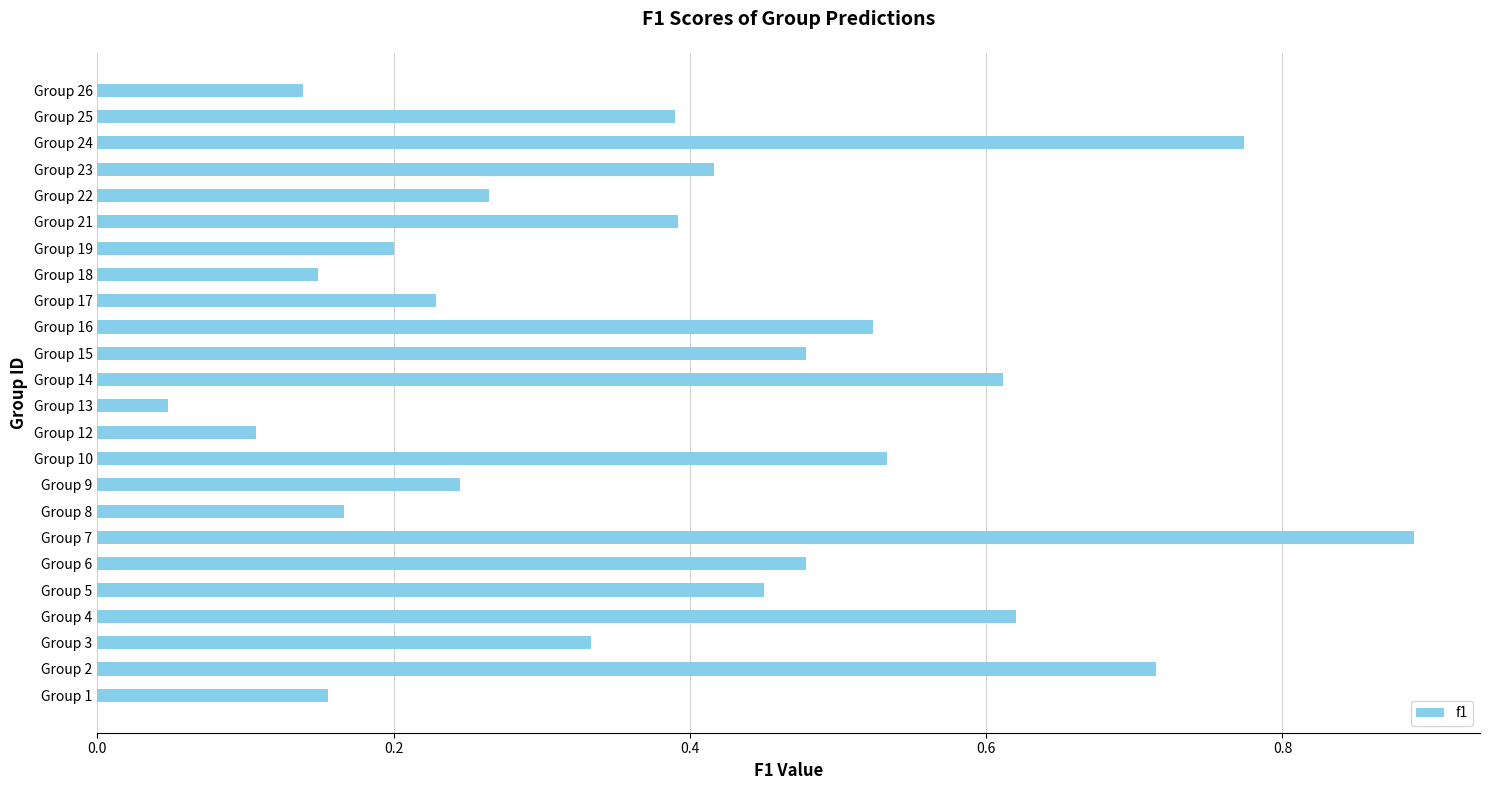

What is the sum of the values at Group 7 and Group 4?

1.5